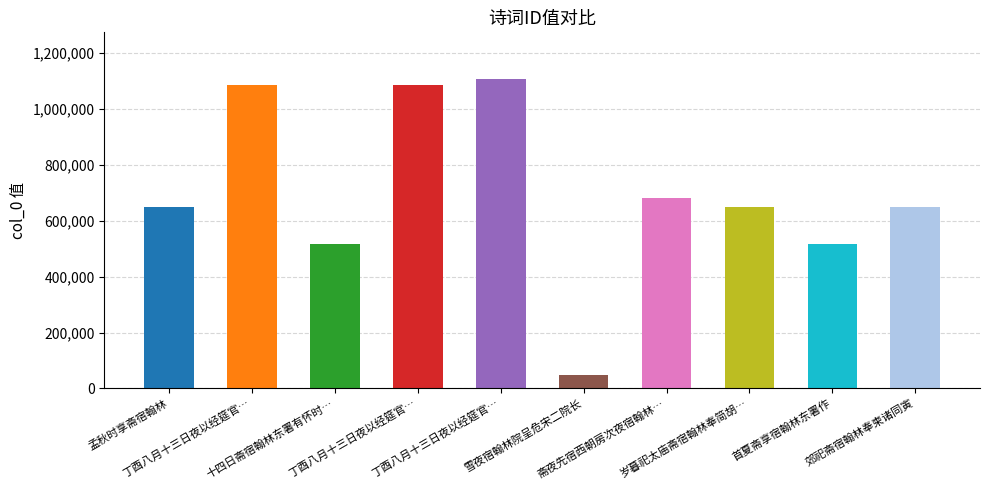

Reading left to right, transcribe all the data shown in this chart.

650399	1083817	514912	1083816	1107465	46871	681414	650344	515673	650178